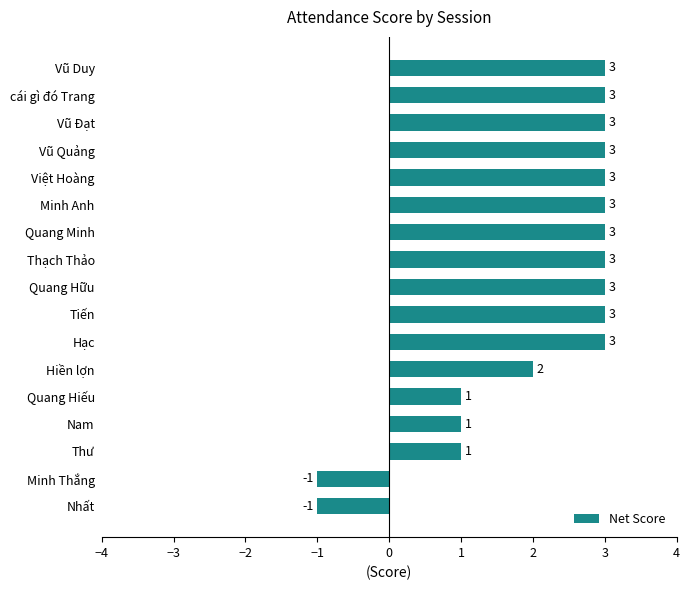

How many values are above zero?

15